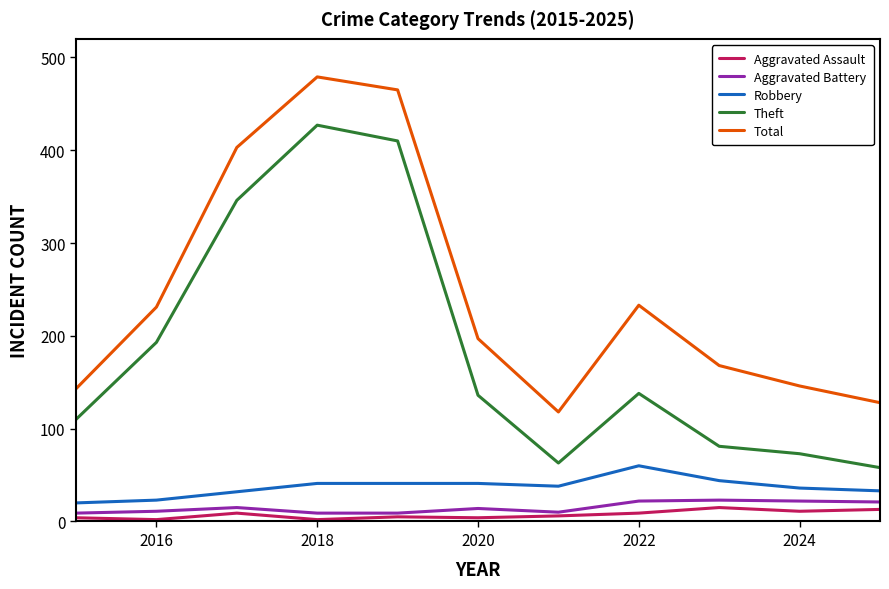

True or false: Total and Aggravated Assault cross at least once.

False